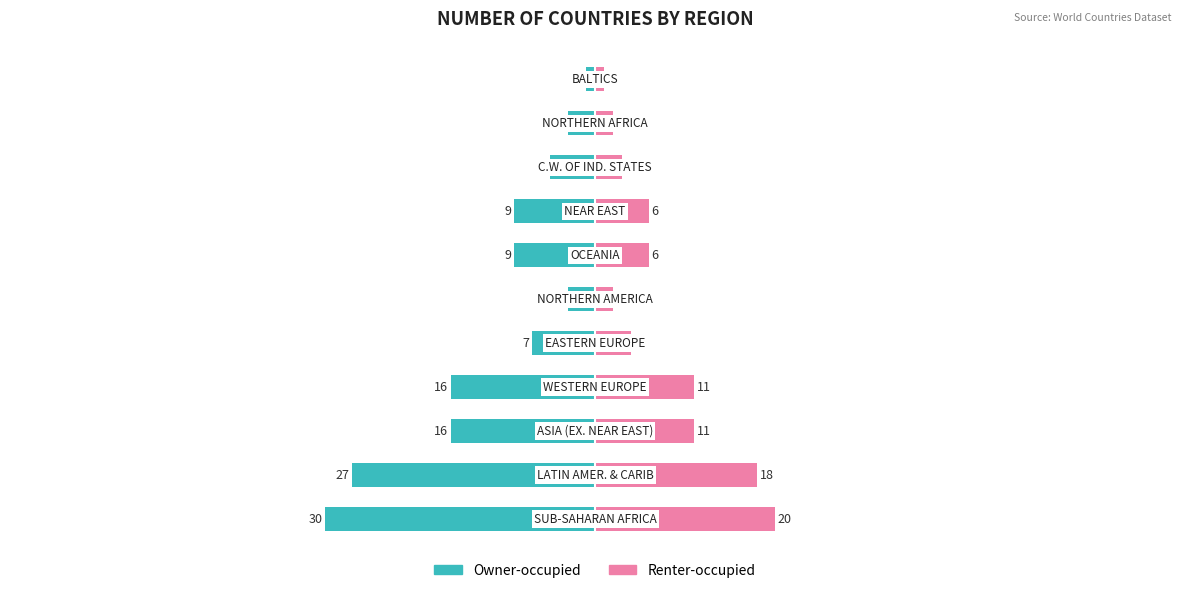

Reading left to right, extract all data points from this chart.

Owner-occupied: -30	-27	-16	-16	-7	-3	-9	-9	-5	-3	-1
Renter-occupied: 20	18	11	11	4	2	6	6	3	2	1